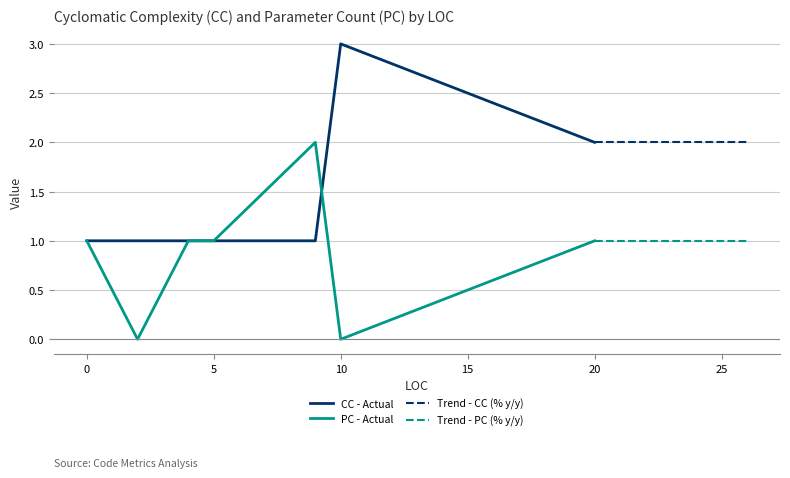

List the labels in order of PC value, smallest first.

2, 10, 5, 20, 4, 0, 9